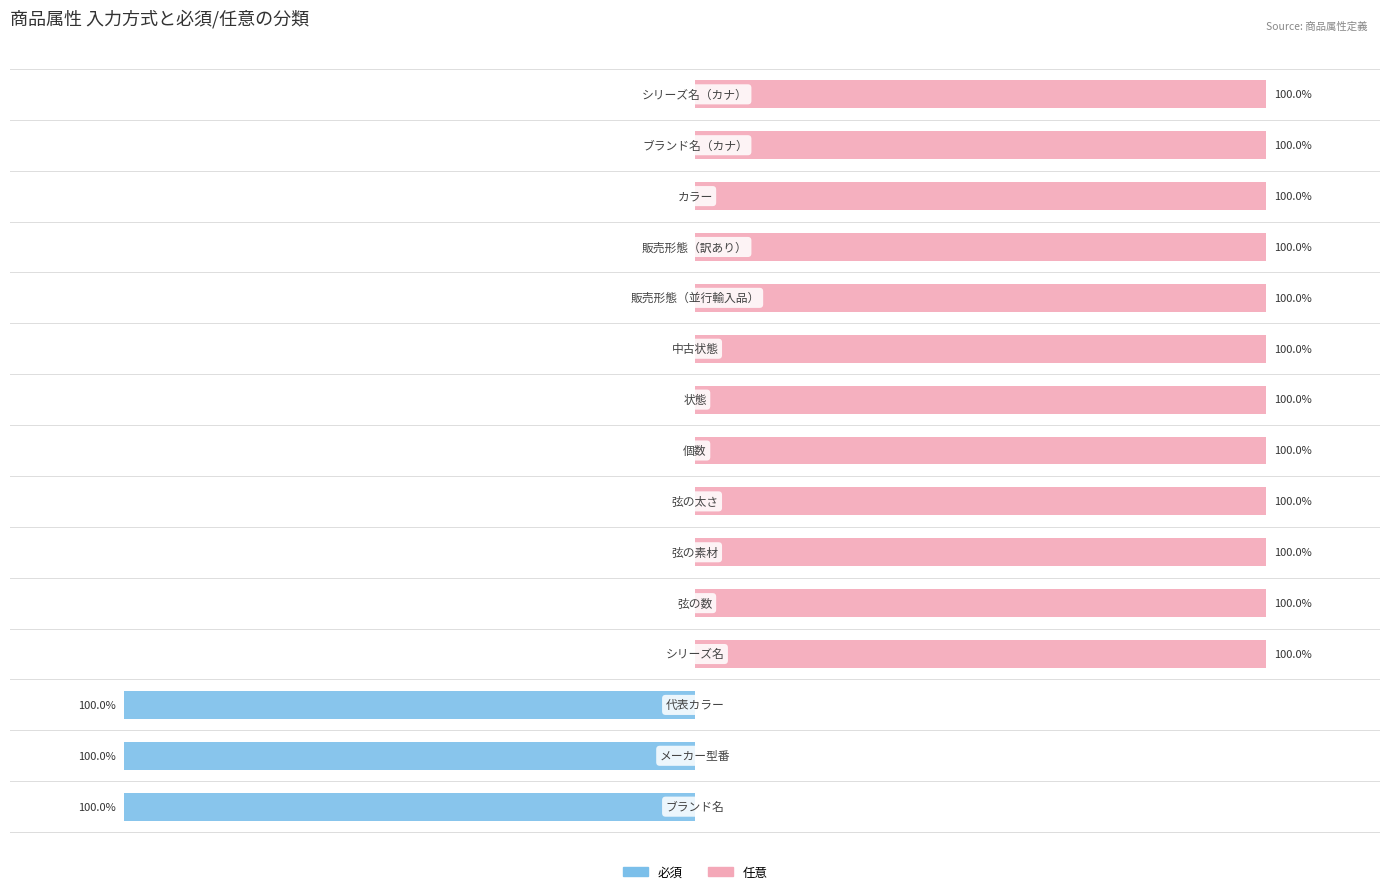

How many categories are shown in the chart?

15